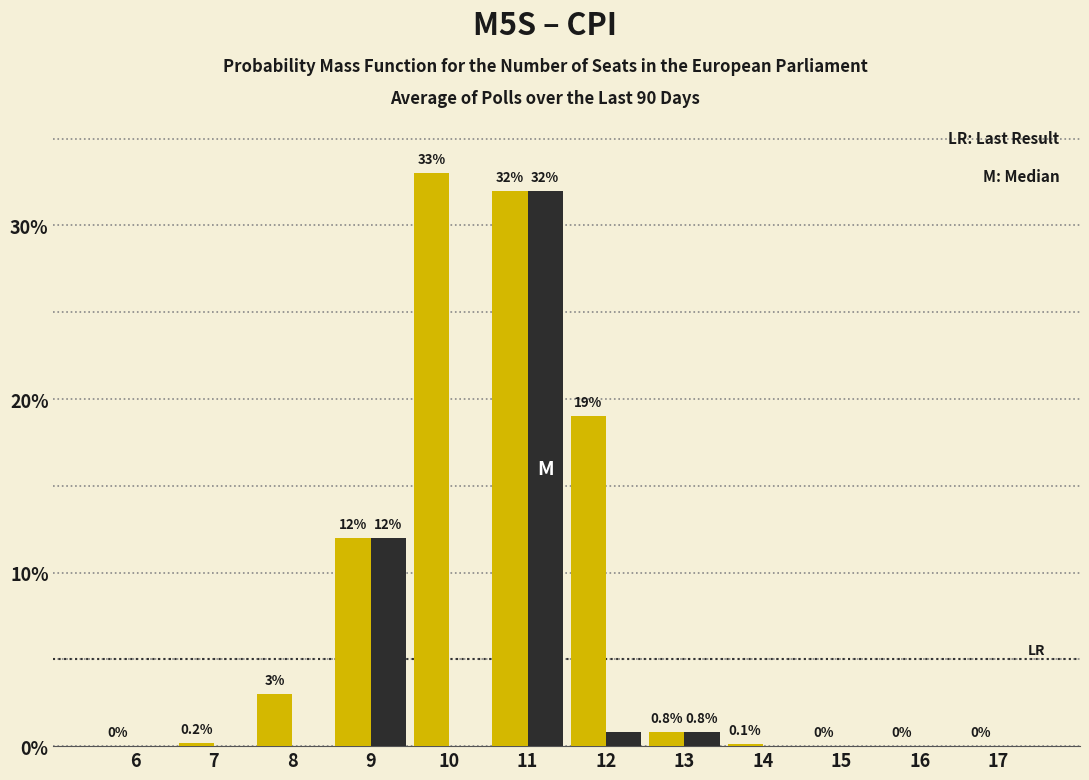

At which category is the sum across all series the highest?

11